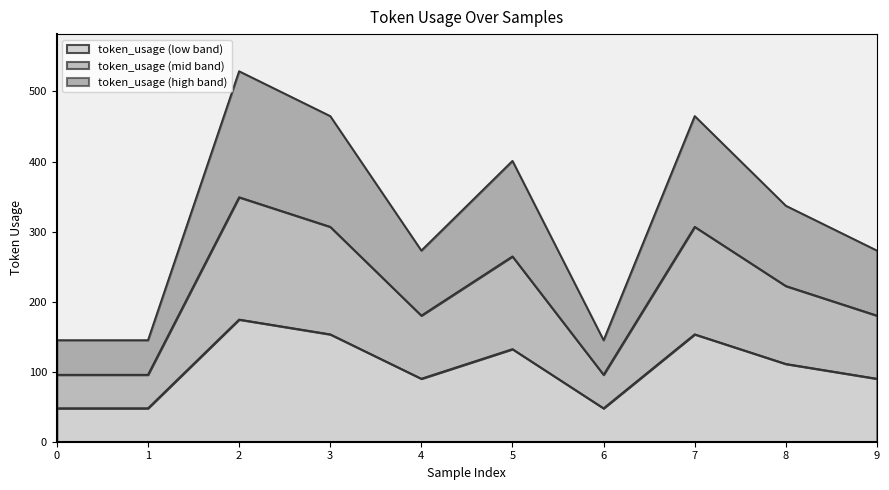

What is the ratio of the value at 5 to the value at 0?

2.8